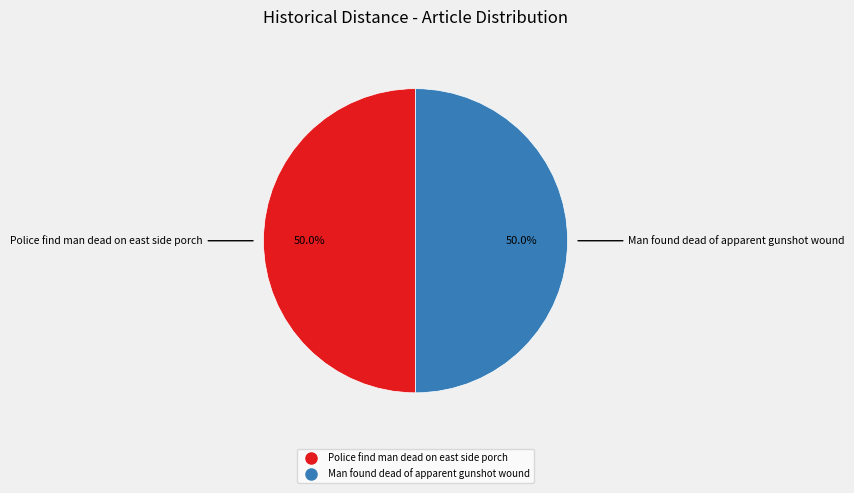

How many segments does this pie chart have?

2